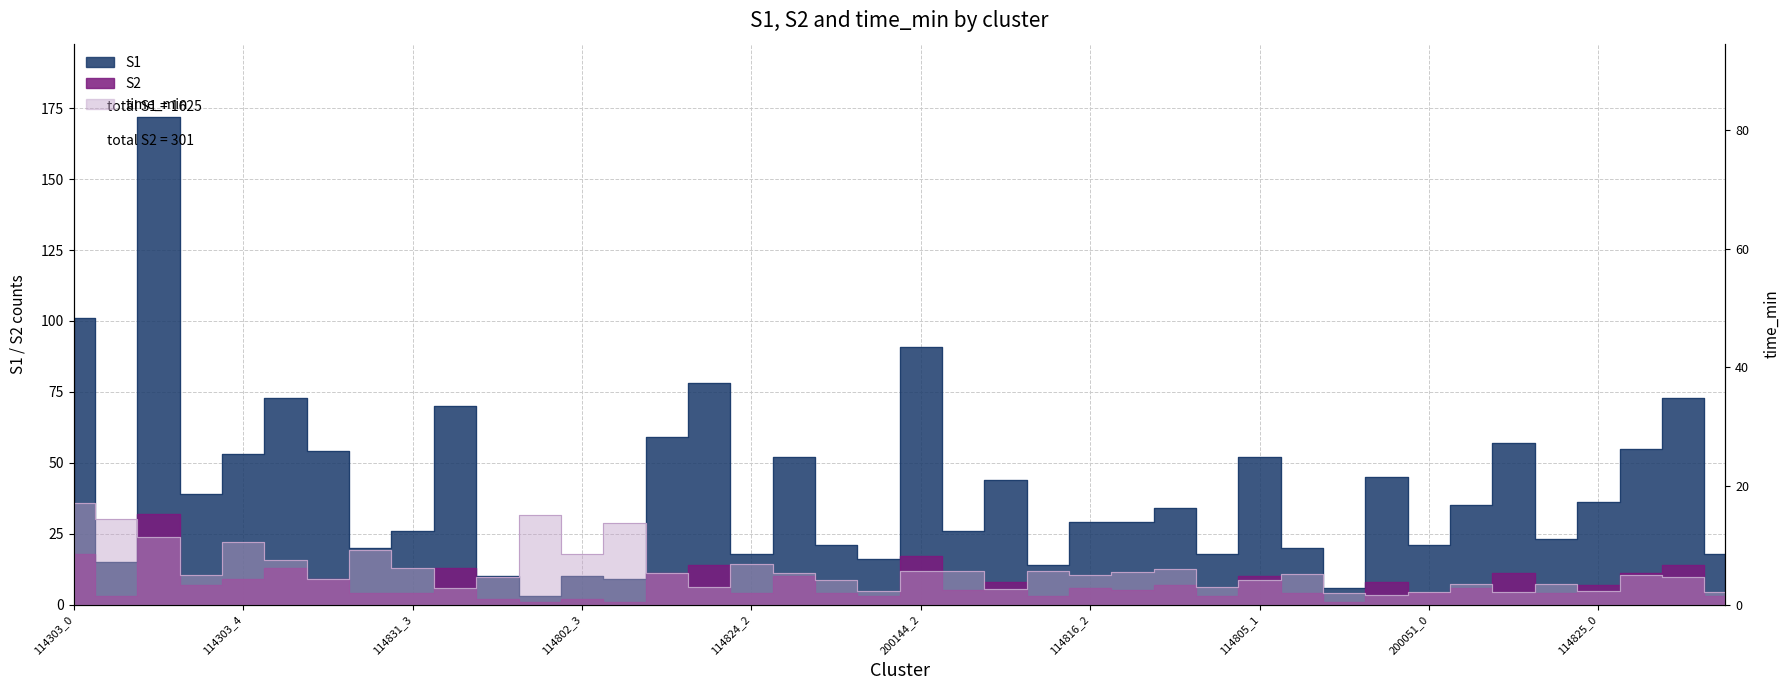

At how many categories does at least one series exceed 75?

4